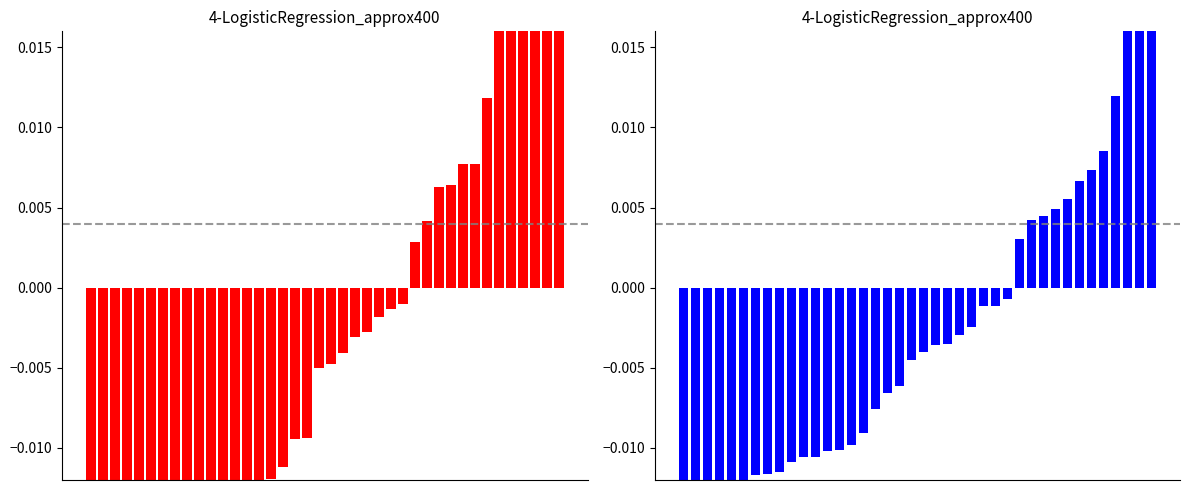

At how many categories does at least one series exceed 0?

13